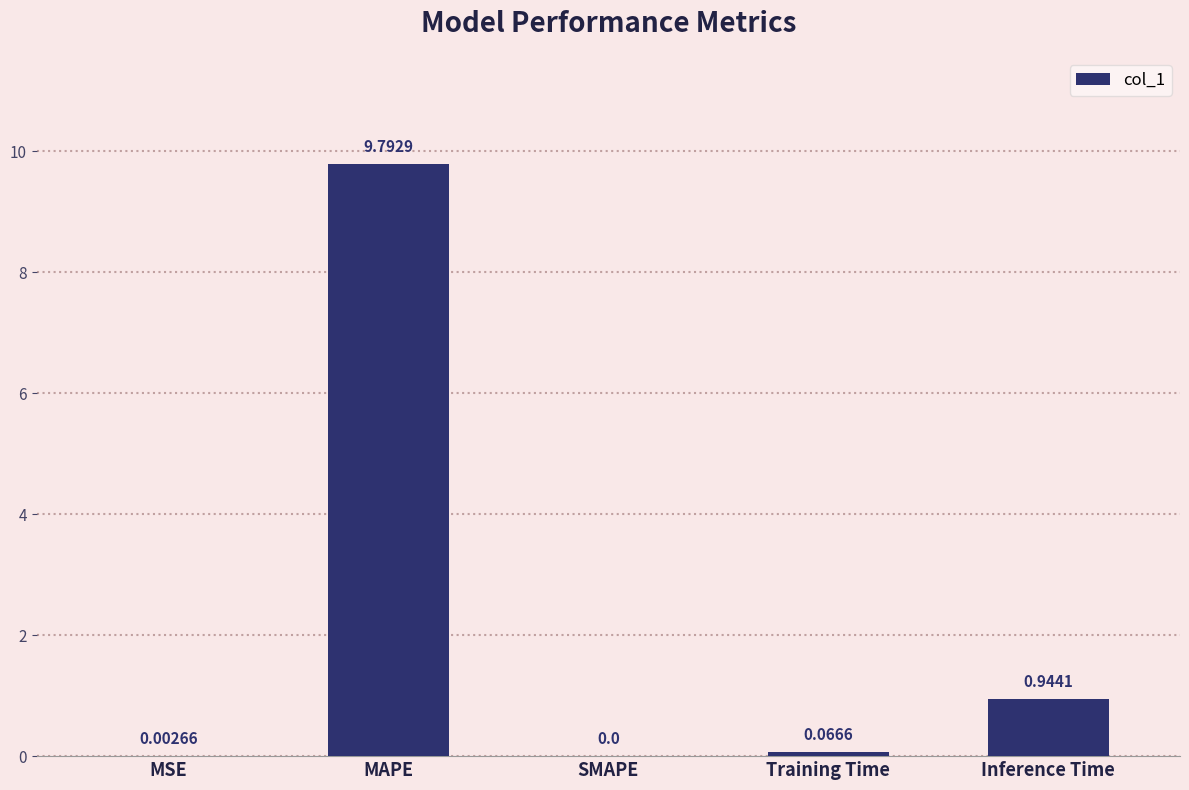

What is the maximum value shown in the chart?

9.8